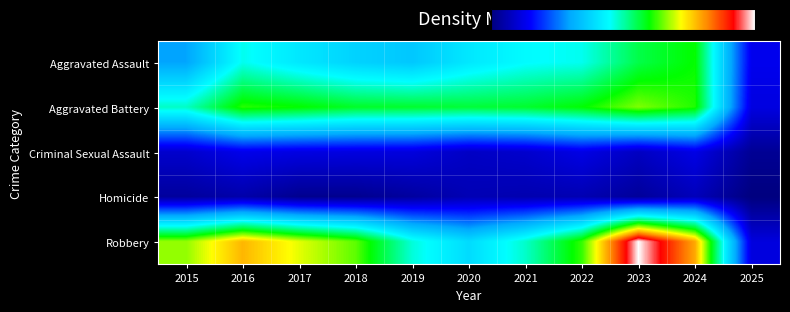

How many categories are shown in the chart?

11